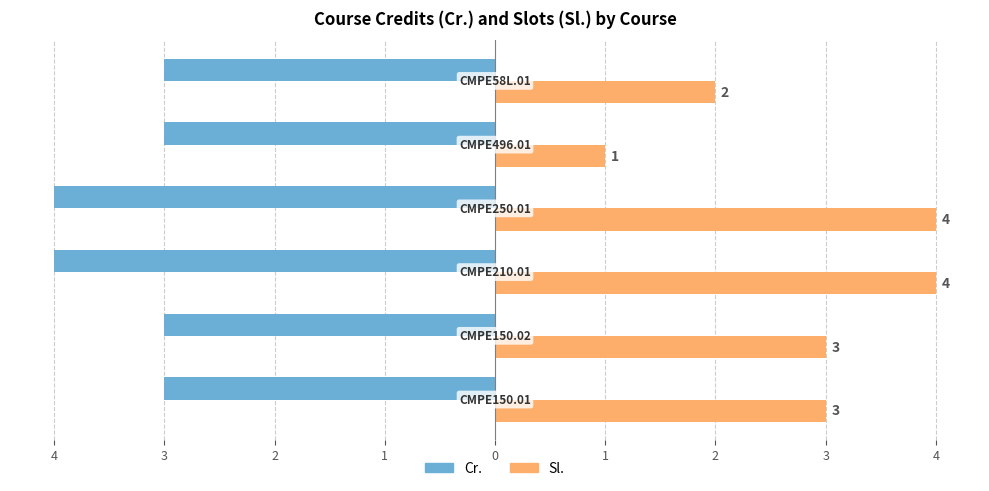

How many categories are shown in the chart?

6